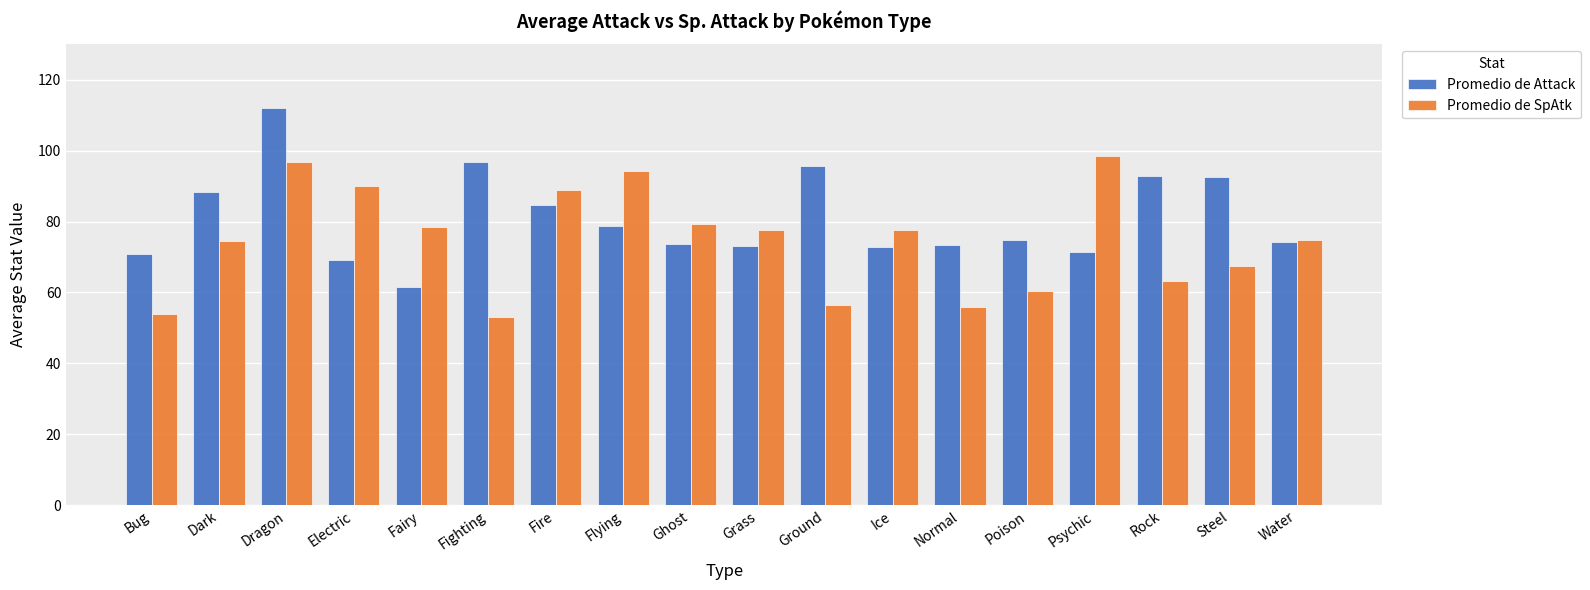

Rank the series by their maximum value, from highest to lowest.

Promedio de Attack, Promedio de SpAtk